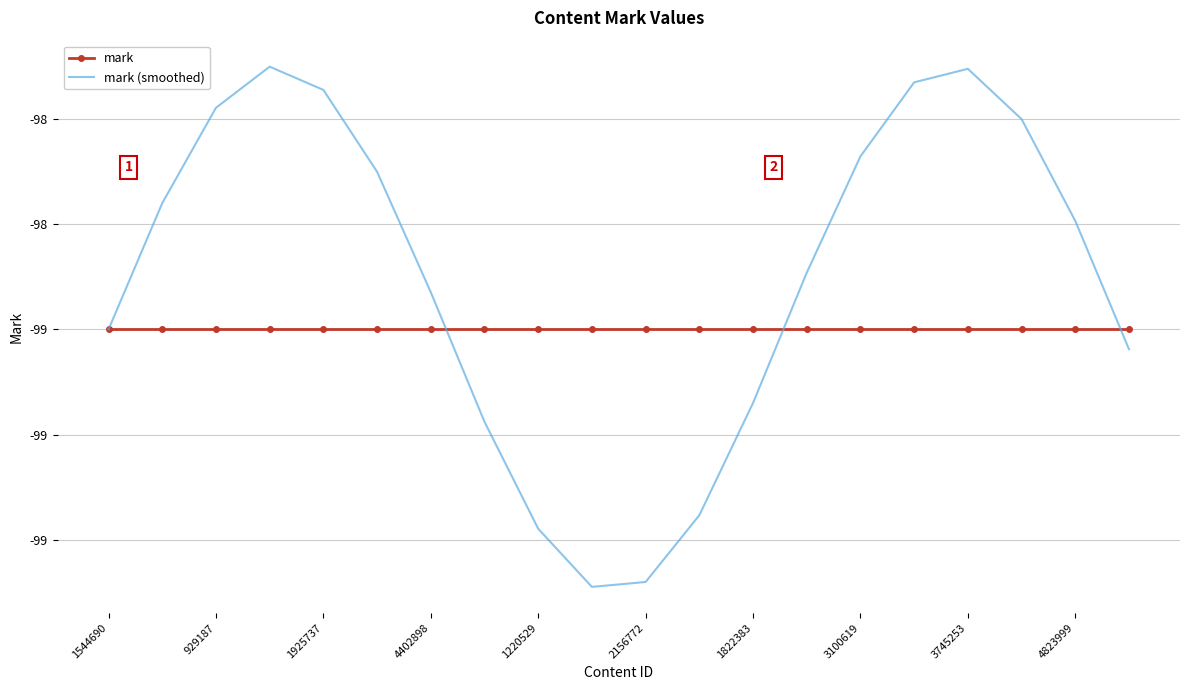

True or false: mark (smoothed) and mark cross at least once.

True